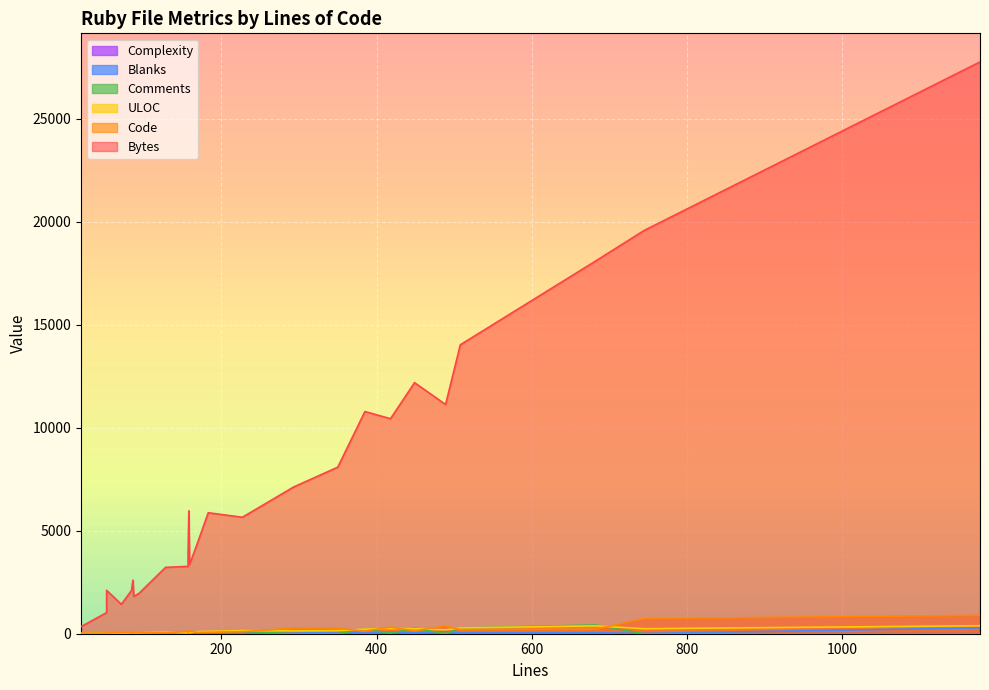

How many values in the Code series are below 115?

13